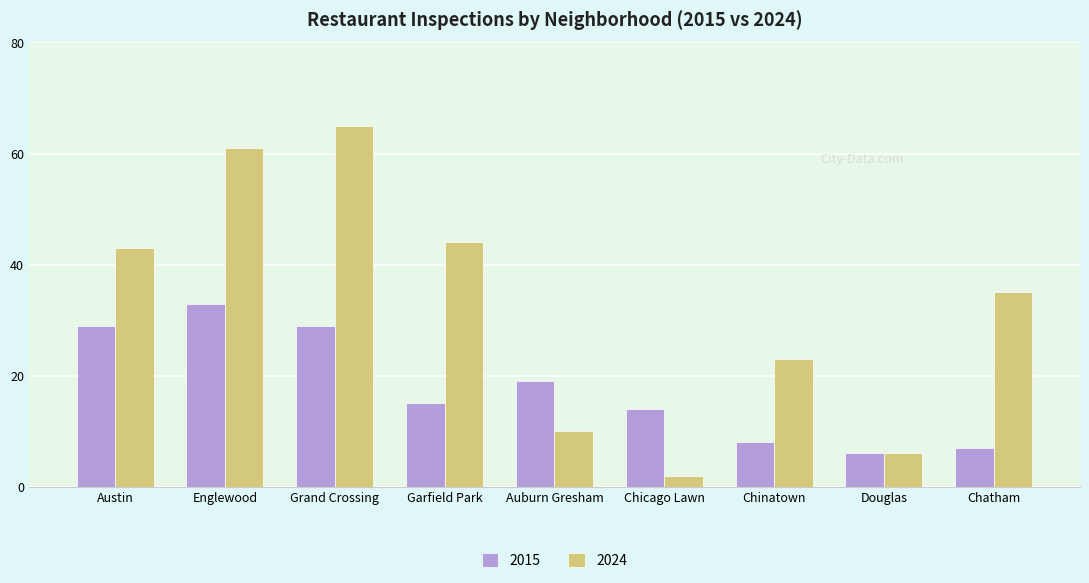

Reading left to right, what are all the values shown in this chart?

2015: 29	33	29	15	19	14	8	6	7
2024: 43	61	65	44	10	2	23	6	35